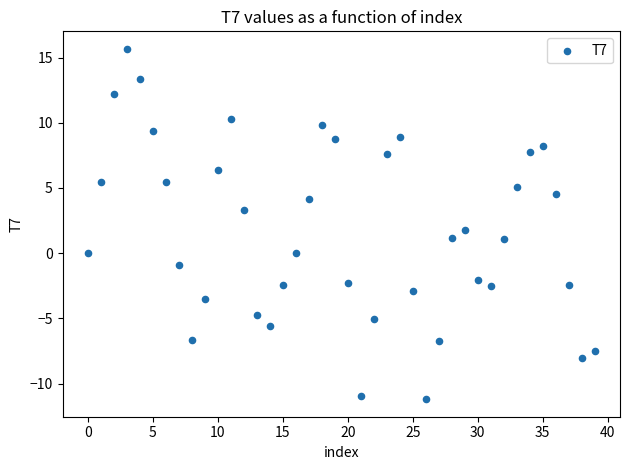

What is the range of Y values (max minus min)?

26.9